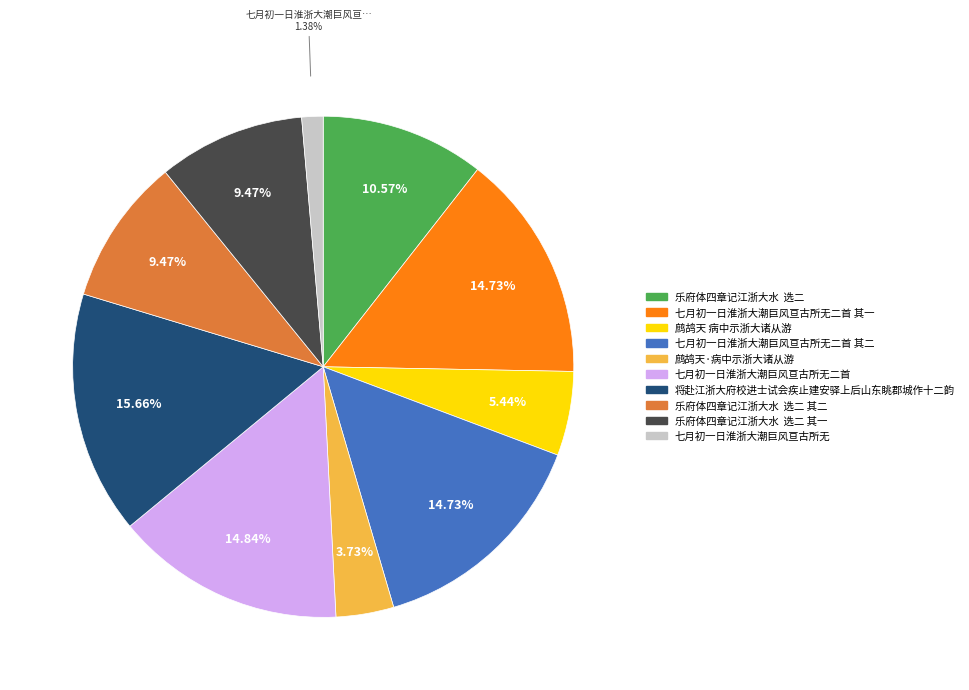

Approximately how many times larger is the value at 七月初一日淮浙大潮巨风亘古所无二首 compared to 七月初一日淮浙大潮巨风亘古所无二首 其一?

1.0